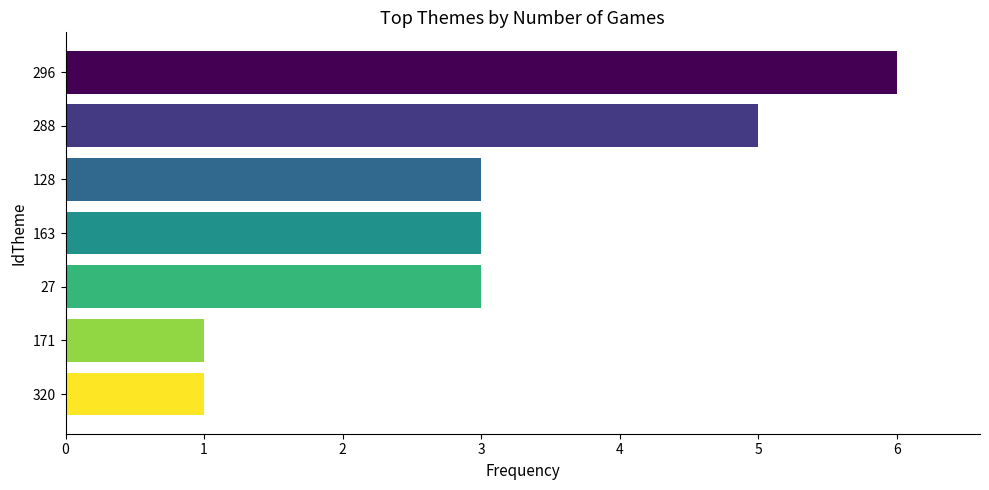

How many bars are there in total?

7